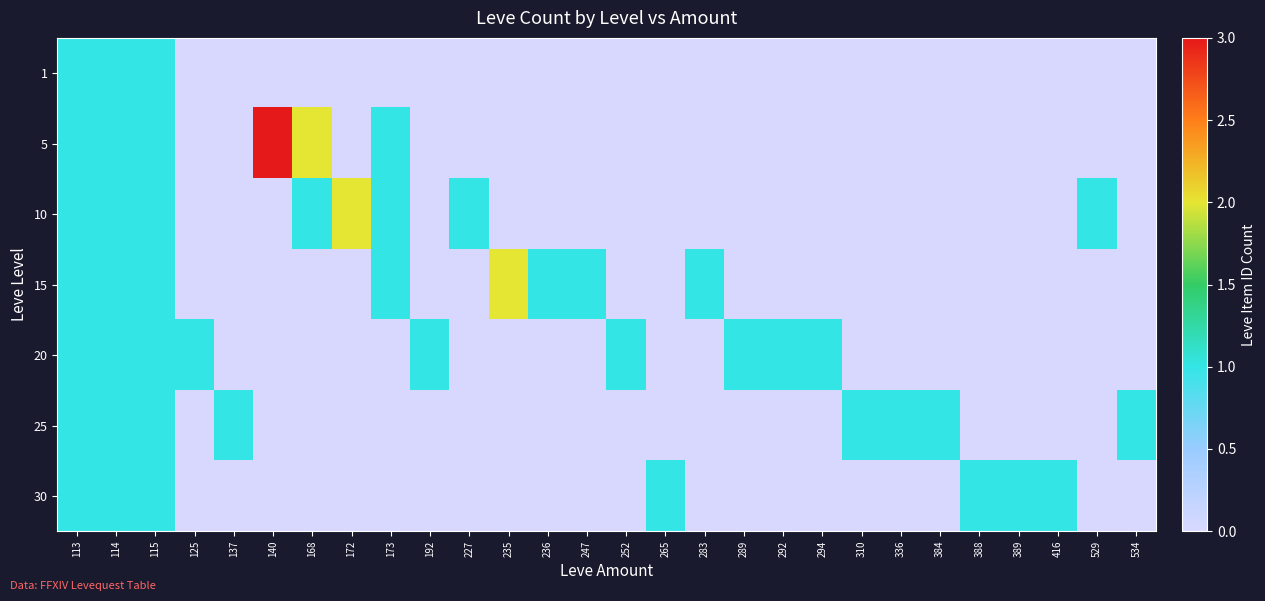

How many distinct data groups are displayed?

7